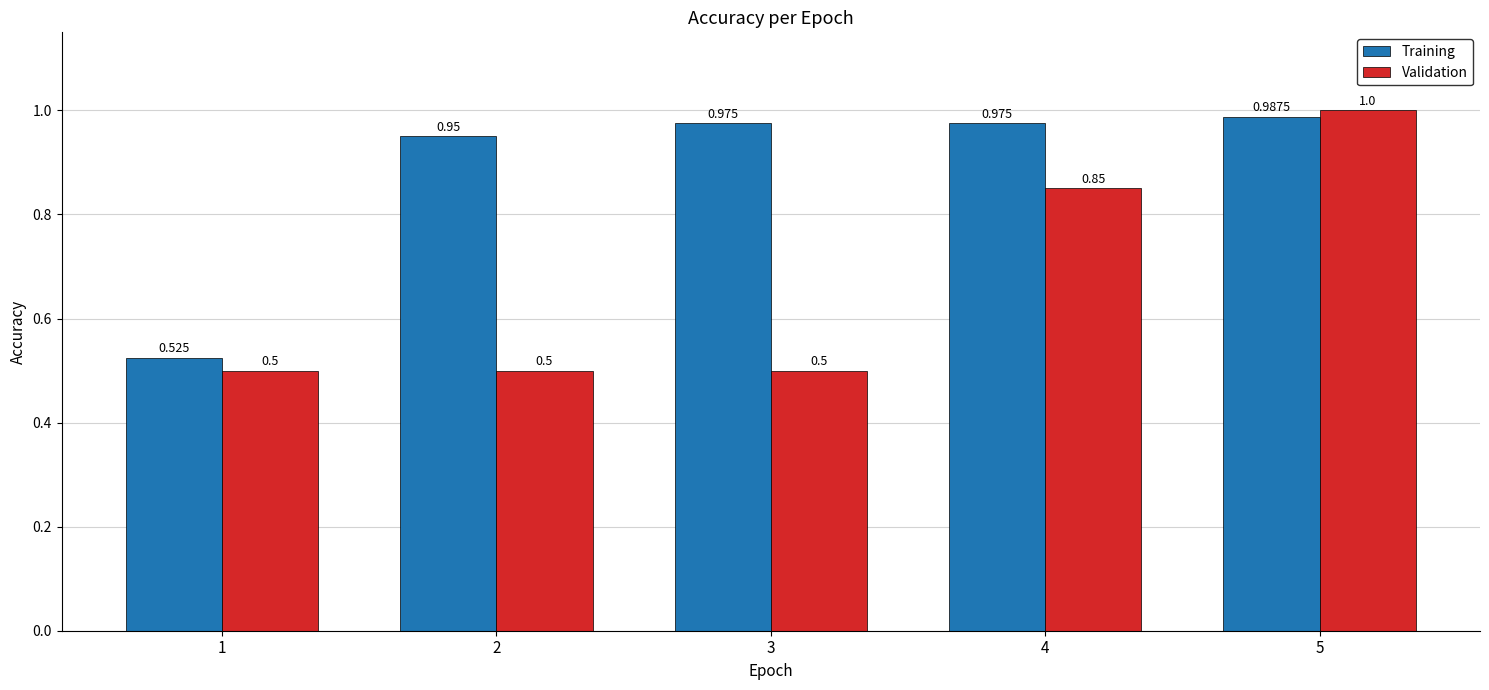

What is the maximum value shown in the chart?

1.0